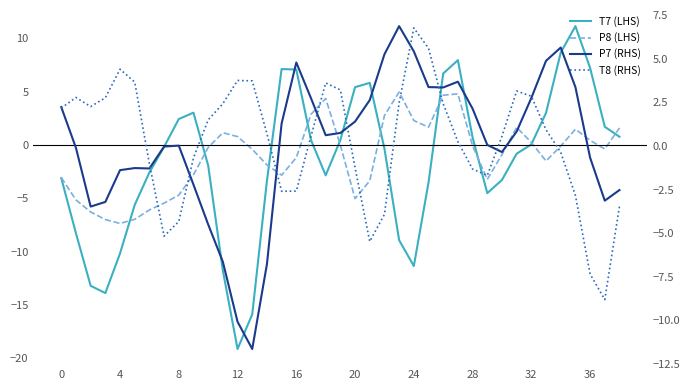

Count the number of data series in this chart.

4